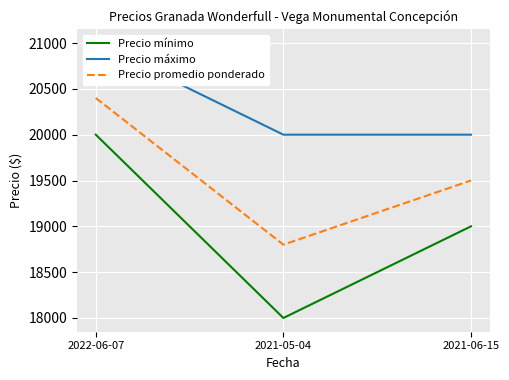

How many Precio mínimo values are between 18000 and 20000?

3